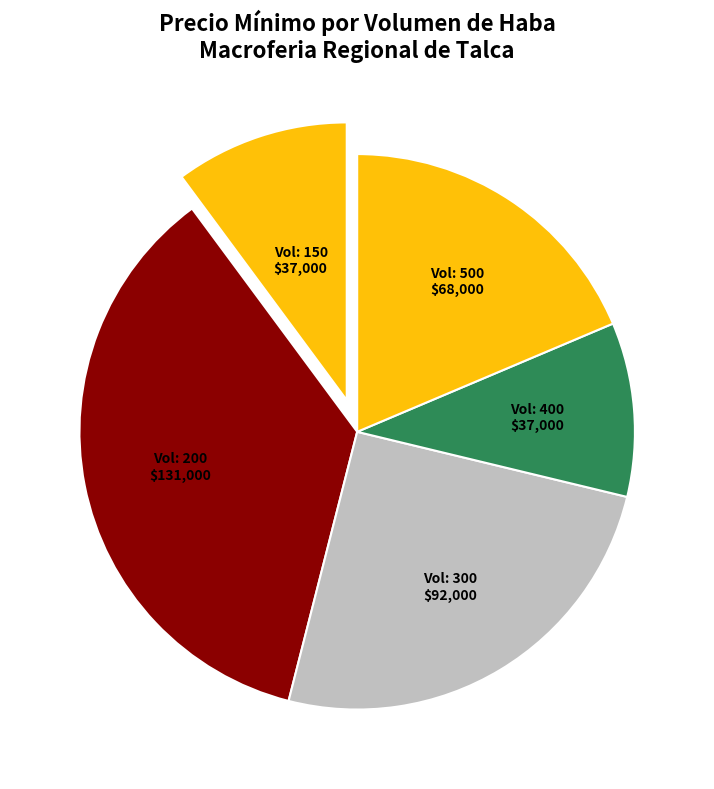

Count the number of slices in the pie.

5